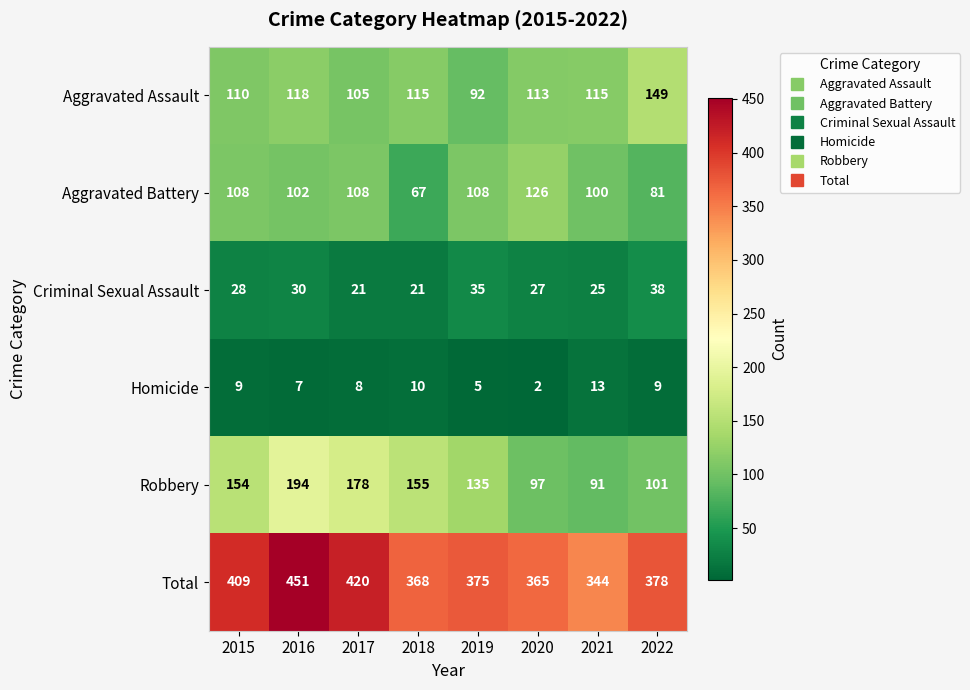

Which series has the largest total across all categories?

Total